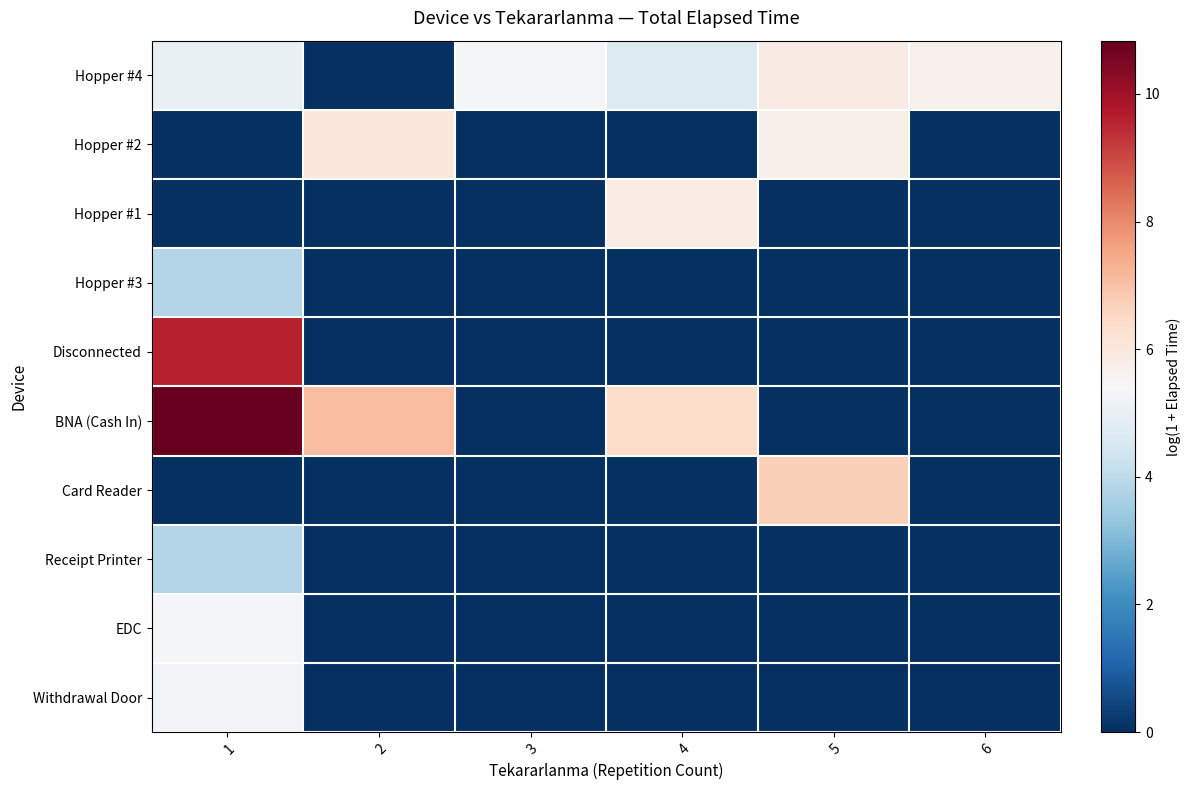

Reading left to right, transcribe all the data shown in this chart.

Hopper #4: 1=5.0	2=0.0	3=5.4	4=4.7	5=5.8	6=5.7
Hopper #2: 1=0.0	2=6.0	3=0.0	4=0.0	5=5.7	6=0.0
Hopper #1: 1=0.0	2=0.0	3=0.0	4=5.8	5=0.0	6=0.0
Hopper #3: 1=3.8	2=0.0	3=0.0	4=0.0	5=0.0	6=0.0
Disconnected: 1=9.6	2=0.0	3=0.0	4=0.0	5=0.0	6=0.0
BNA (Cash In): 1=10.8	2=7.1	3=0.0	4=6.4	5=0.0	6=0.0
Card Reader: 1=0.0	2=0.0	3=0.0	4=0.0	5=6.7	6=0.0
Receipt Printer: 1=3.8	2=0.0	3=0.0	4=0.0	5=0.0	6=0.0
EDC: 1=5.4	2=0.0	3=0.0	4=0.0	5=0.0	6=0.0
Withdrawal Door: 1=5.3	2=0.0	3=0.0	4=0.0	5=0.0	6=0.0